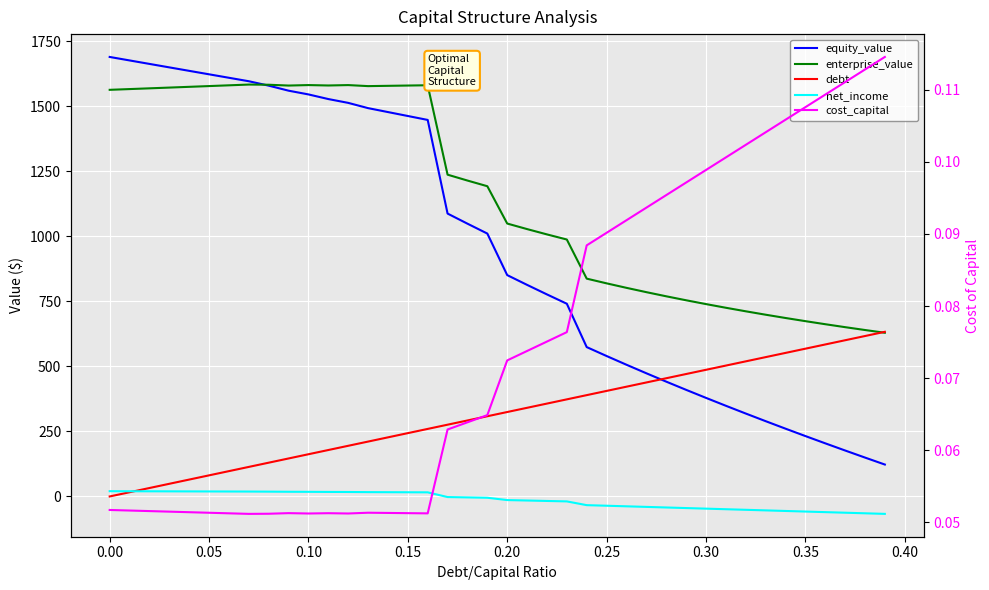

Reading left to right, transcribe all the data shown in this chart.

equity_value: 1690.2	1676.8	1663.4	1650.1	1636.7	1623.4	1610.1	1596.8	1579.8	1560.5	1546.1	1528.3	1513.6	1493.4	1478.2	1463.1	1448.0	1087.9	1049.0	1011.0	851.2	813.7	777.0	741.1	574.4	540.1	506.6	473.7	441.6	410.1	379.2	348.8	319.0	289.6	260.8	232.4	204.4	176.8	149.6	122.7
enterprise_value: 1563.8	1566.6	1569.5	1572.4	1575.3	1578.2	1581.1	1584.0	1583.3	1580.2	1582.0	1580.5	1582.0	1578.0	1579.1	1580.2	1581.3	1237.5	1214.9	1193.1	1049.5	1028.2	1007.8	988.1	837.6	819.6	802.3	785.7	769.8	754.5	739.8	725.7	712.1	699.0	686.4	674.2	662.4	651.1	640.1	629.5
debt: 0.0	16.2	32.5	48.7	64.9	81.2	97.4	113.6	129.9	146.1	162.3	178.6	194.8	211.1	227.3	243.5	259.8	276.0	292.2	308.5	324.7	340.9	357.2	373.4	389.6	405.9	422.1	438.3	454.6	470.8	487.1	503.3	519.5	535.8	552.0	568.2	584.5	600.7	616.9	633.2
net_income: 20.2	20.1	19.9	19.7	19.5	19.3	19.1	18.9	18.5	18.1	17.8	17.4	17.2	16.7	16.4	16.1	15.8	-2.3	-3.6	-5.0	-13.9	-15.6	-17.3	-19.0	-33.4	-35.7	-37.9	-40.1	-42.4	-44.6	-46.9	-49.1	-51.3	-53.6	-55.8	-58.0	-60.3	-62.5	-64.7	-67.0
cost_capital: 0.1	0.1	0.1	0.1	0.1	0.1	0.1	0.1	0.1	0.1	0.1	0.1	0.1	0.1	0.1	0.1	0.1	0.1	0.1	0.1	0.1	0.1	0.1	0.1	0.1	0.1	0.1	0.1	0.1	0.1	0.1	0.1	0.1	0.1	0.1	0.1	0.1	0.1	0.1	0.1